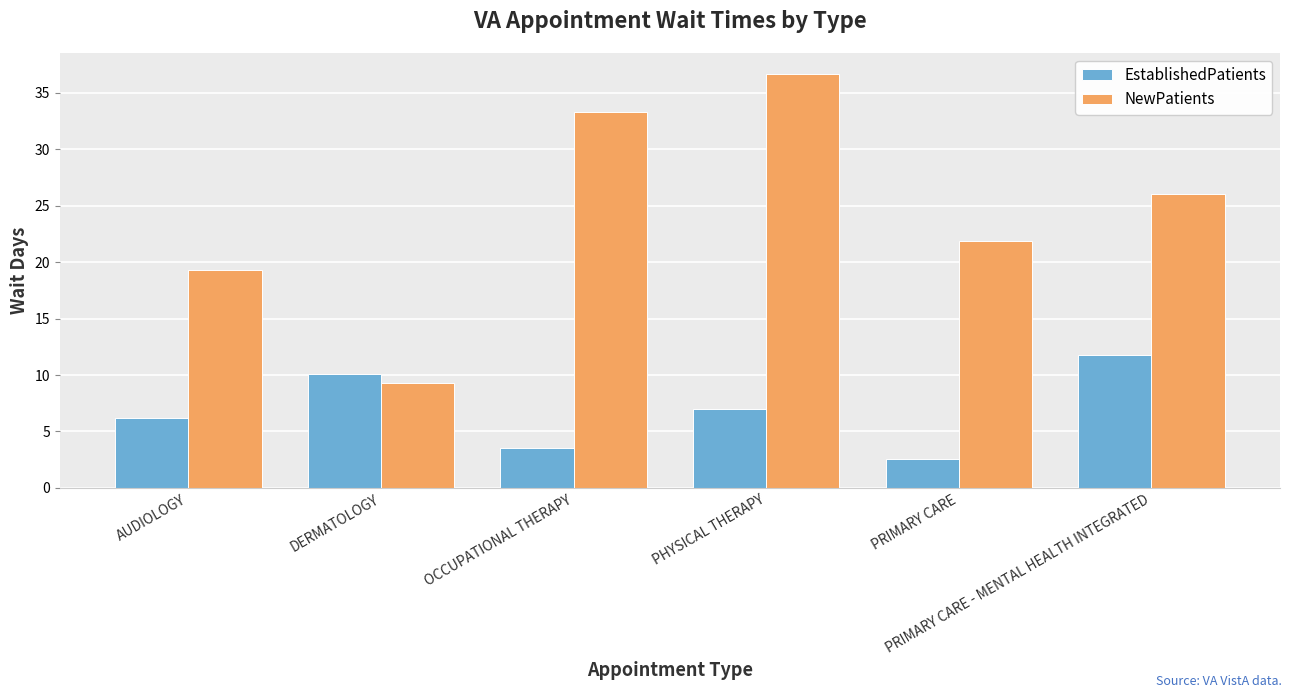

What is the smallest value displayed?

2.6